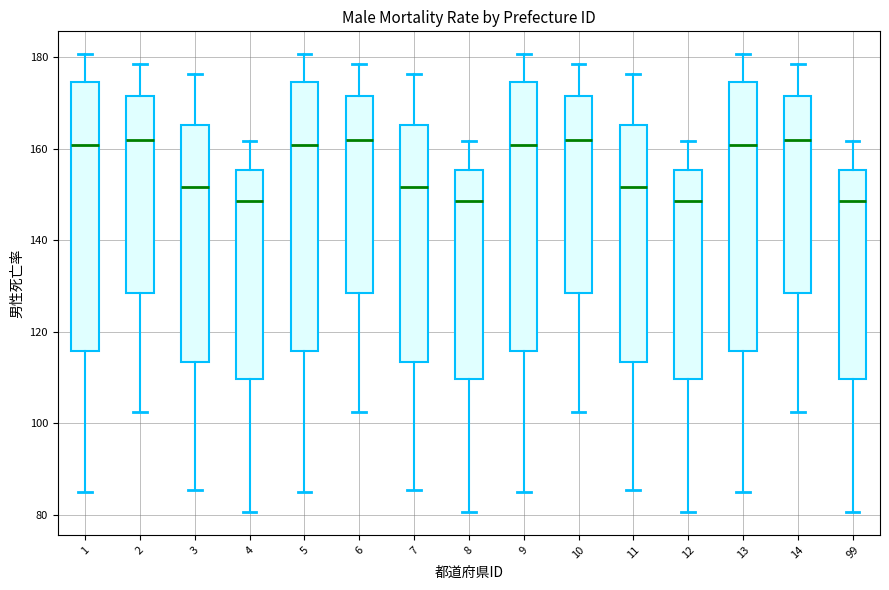

Reading left to right, transcribe this box plot: for each box, give where its median line is, the range the box spans, and where its two whiskers end, as read against the y-axis. The values are not printed on the chart, so give them approximately, as read against the axis.

1: median 160, box 116 to 174, whiskers 84 to 180
2: median 162, box 128 to 172, whiskers 102 to 178
3: median 152, box 114 to 166, whiskers 86 to 176
4: median 148, box 110 to 156, whiskers 80 to 162
5: median 160, box 116 to 174, whiskers 84 to 180
6: median 162, box 128 to 172, whiskers 102 to 178
7: median 152, box 114 to 166, whiskers 86 to 176
8: median 148, box 110 to 156, whiskers 80 to 162
9: median 160, box 116 to 174, whiskers 84 to 180
10: median 162, box 128 to 172, whiskers 102 to 178
11: median 152, box 114 to 166, whiskers 86 to 176
12: median 148, box 110 to 156, whiskers 80 to 162
13: median 160, box 116 to 174, whiskers 84 to 180
14: median 162, box 128 to 172, whiskers 102 to 178
99: median 148, box 110 to 156, whiskers 80 to 162